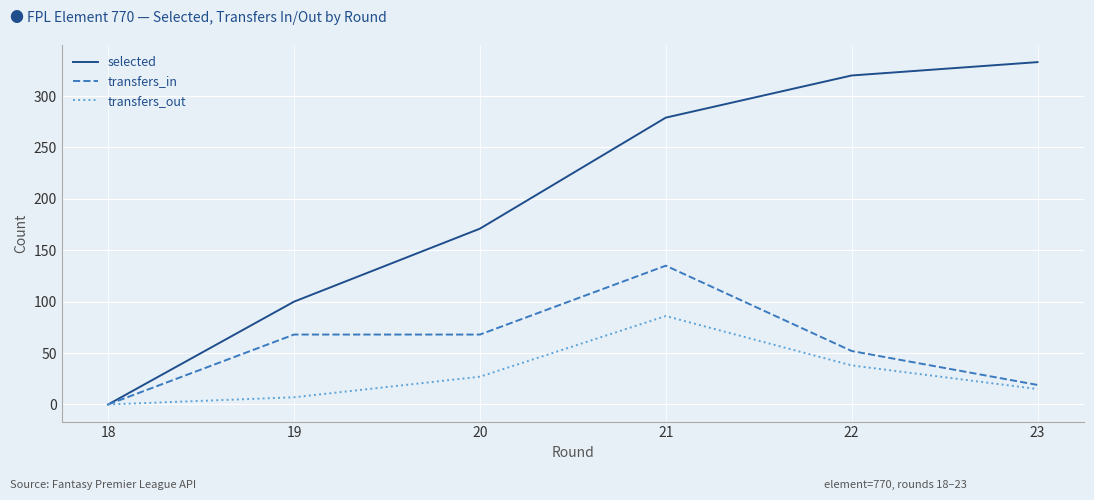

Where is transfers_out nearest to the value 43?

22